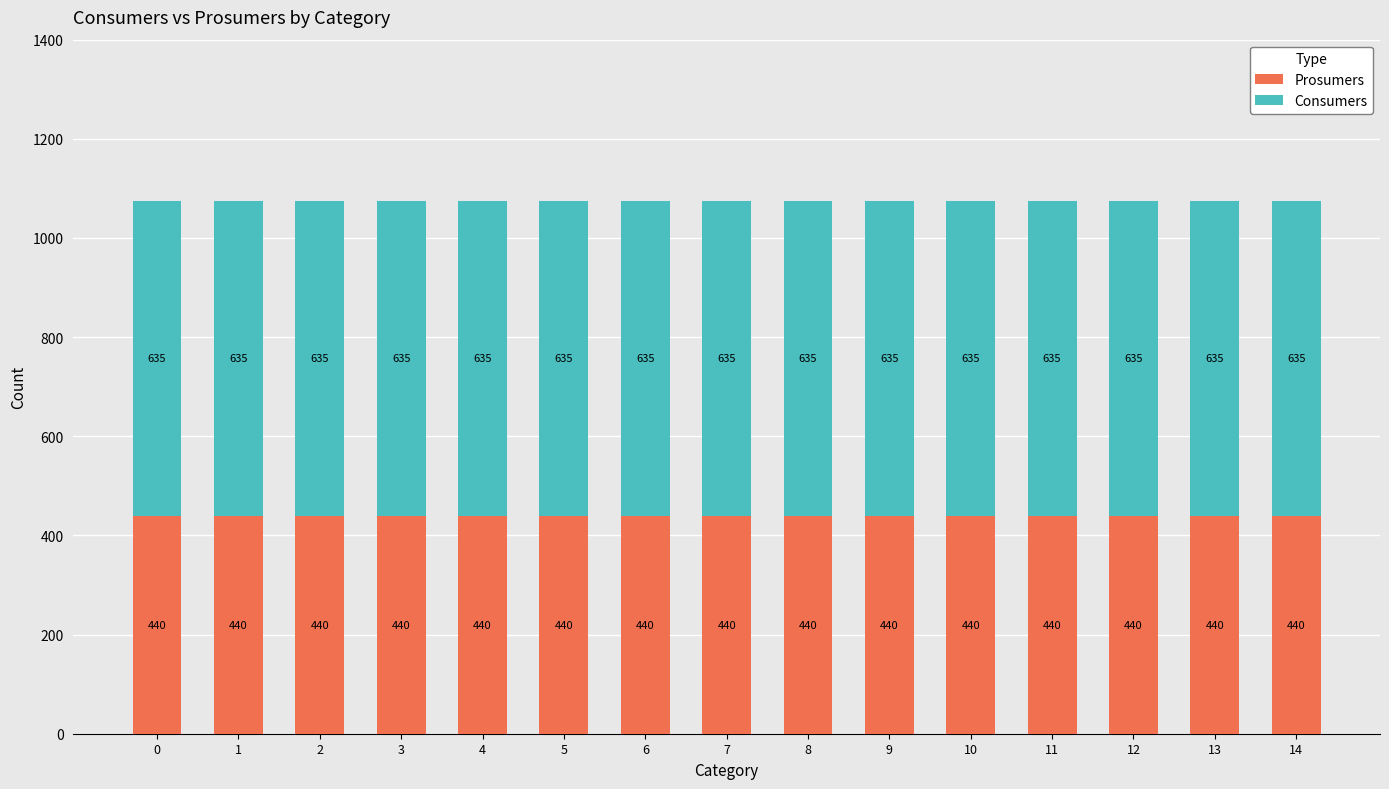

Is it true that Prosumers equals 440 at 3?

True